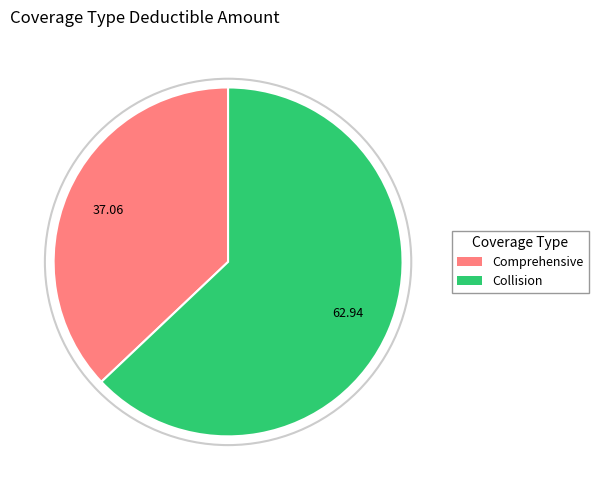

Which slice represents more than half of the pie?

Collision